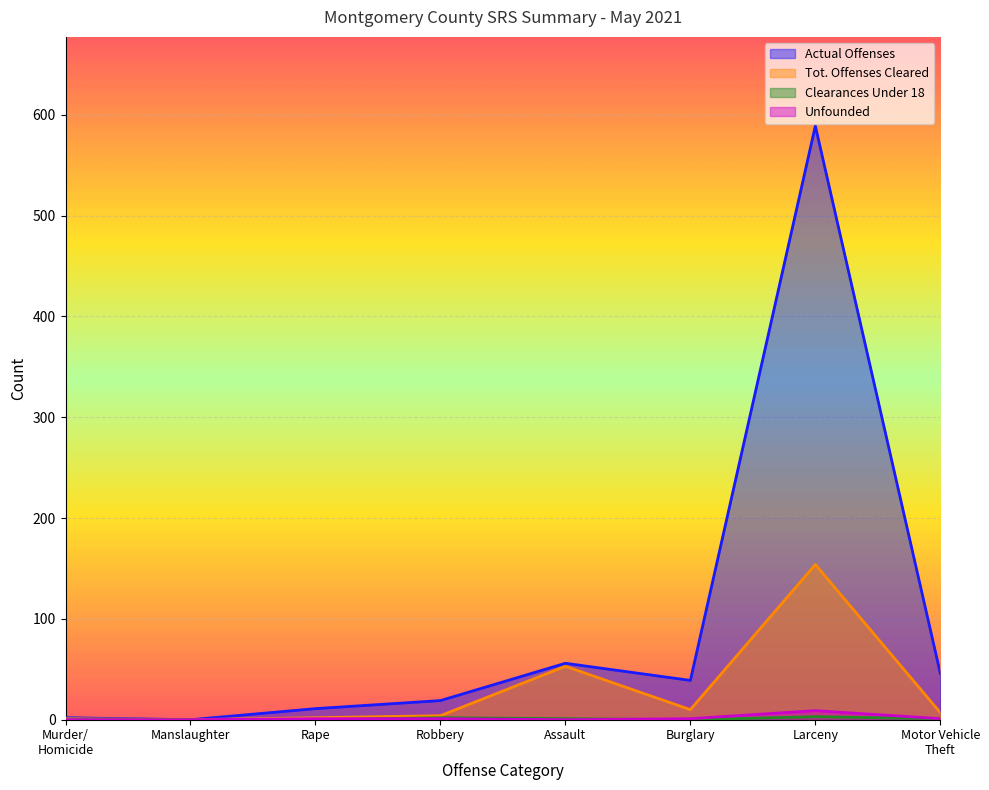

What is the total value across all series at Assault?

110